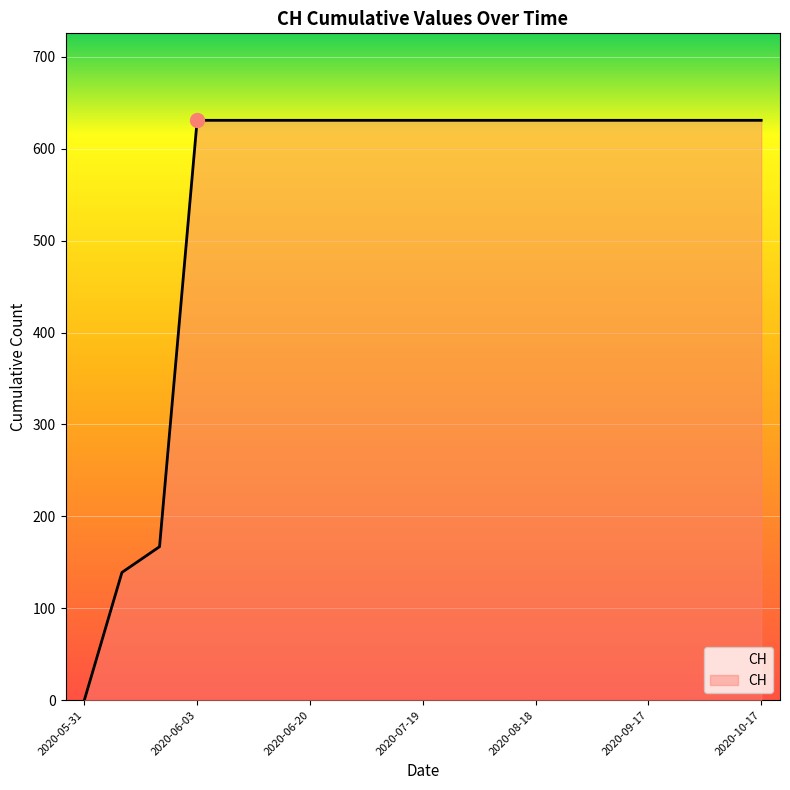

What is the average value?

547